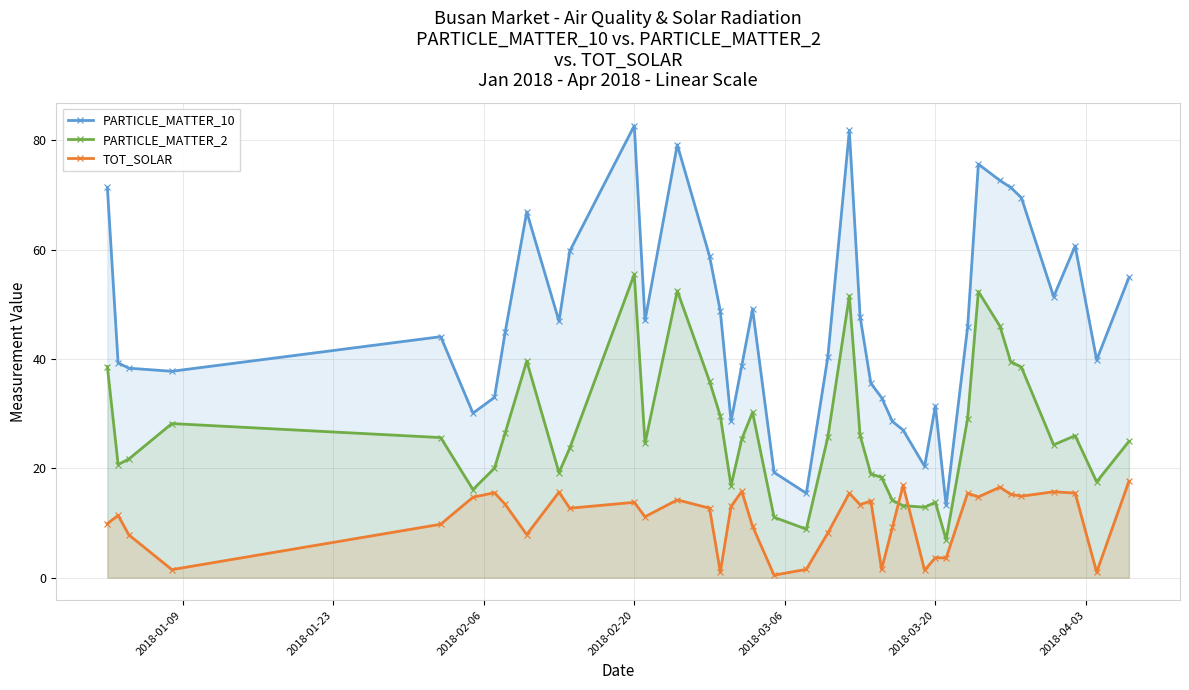

True or false: PARTICLE_MATTER_10 and PARTICLE_MATTER_2 cross at least once.

False